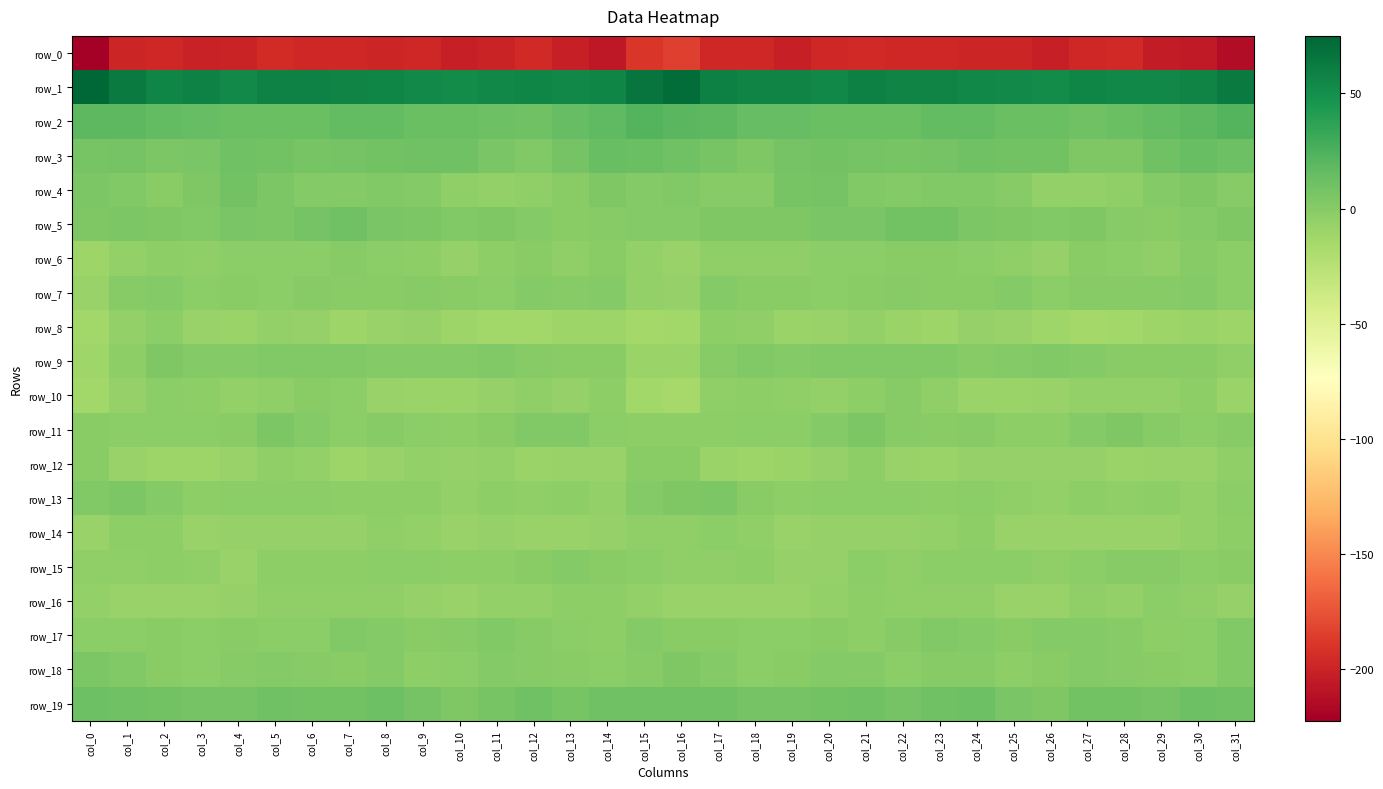

Which series has the largest range (max minus min)?

row_0